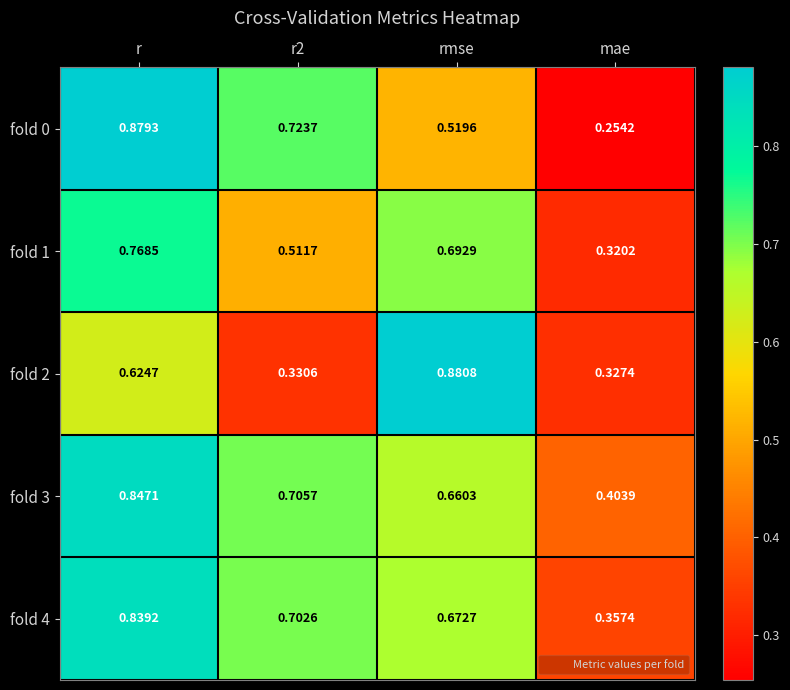

Which series has the widest spread of values?

fold 0